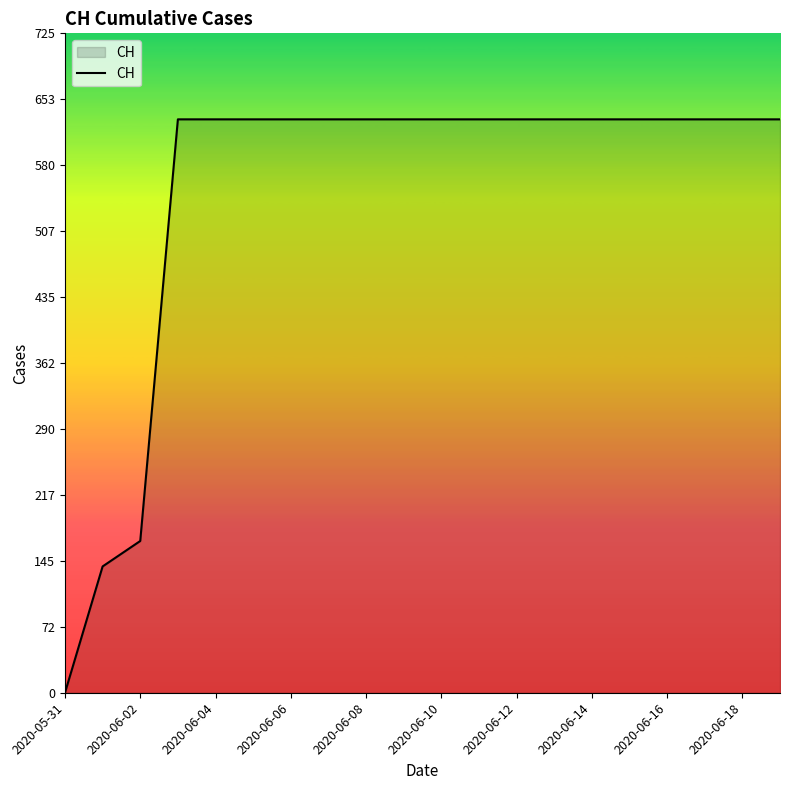

What is the greatest value displayed?

631